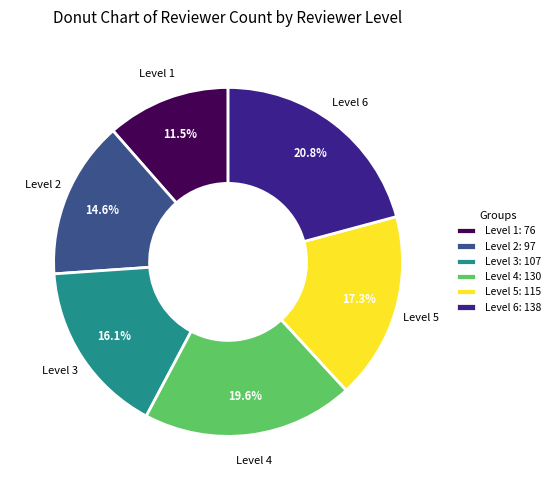

Does Level 4 account for over 50% of the chart?

No